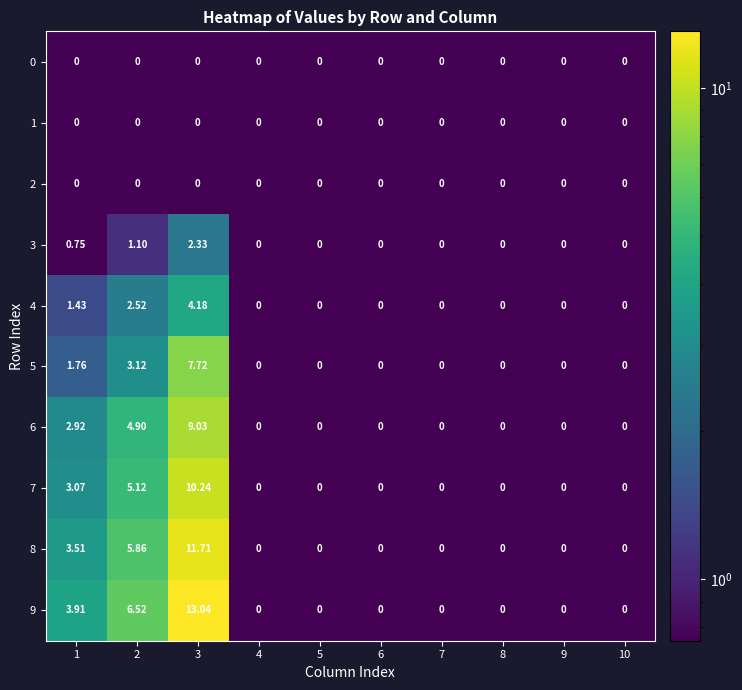

Rank the series at 4 from lowest to highest value.

0, 1, 2, 3, 4, 5, 6, 7, 8, 9